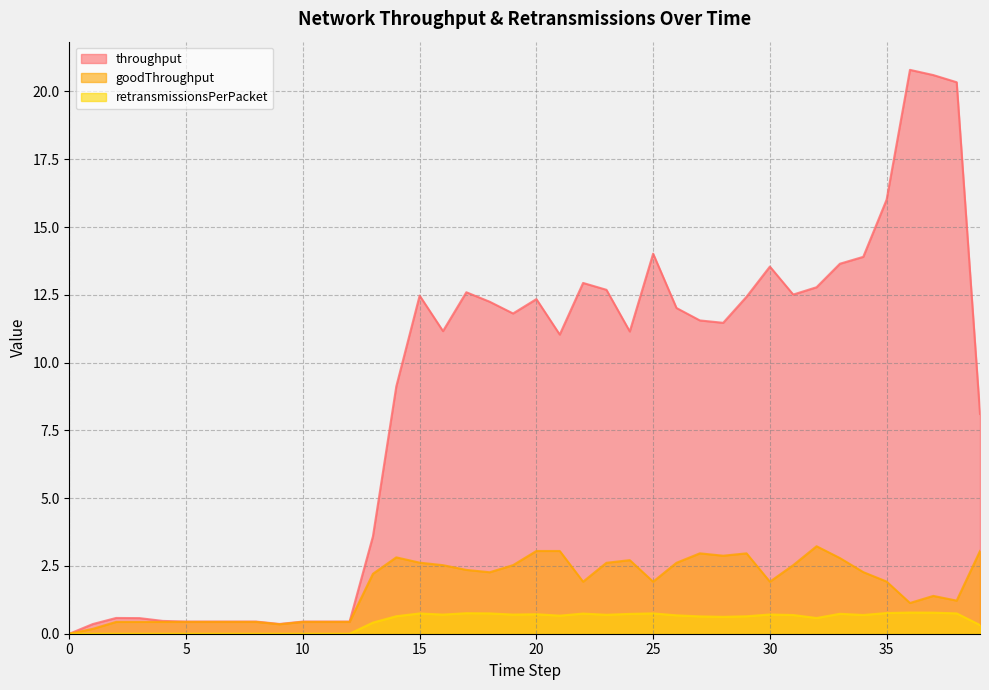

Where is the first local maximum for retransmissionsPerPacket?

15